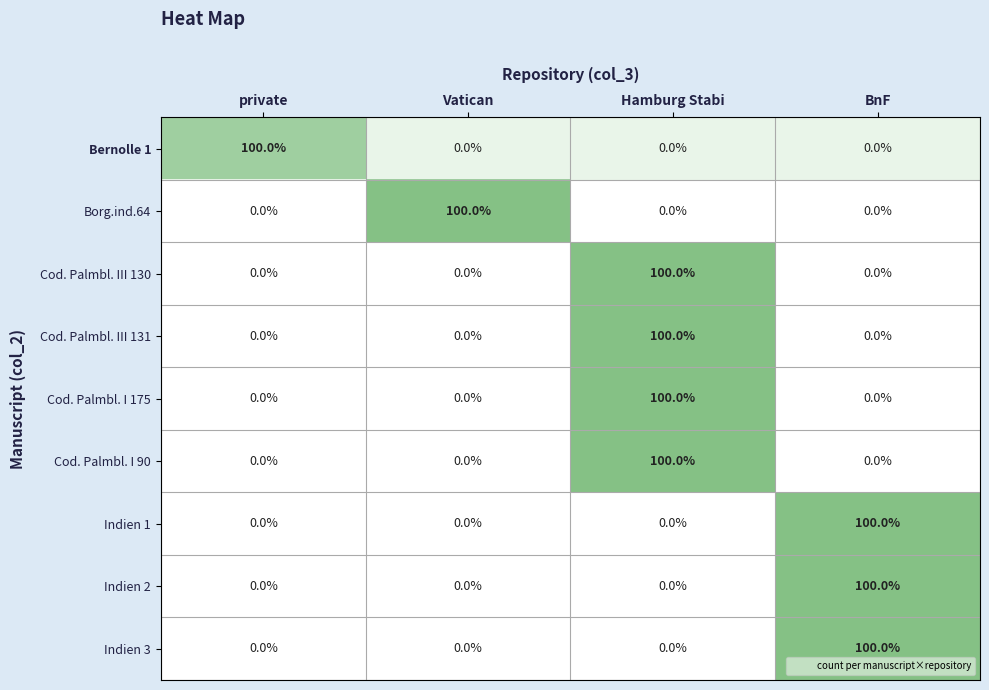

How many Cod. Palmbl. I 175 values are between 0 and 100?

4